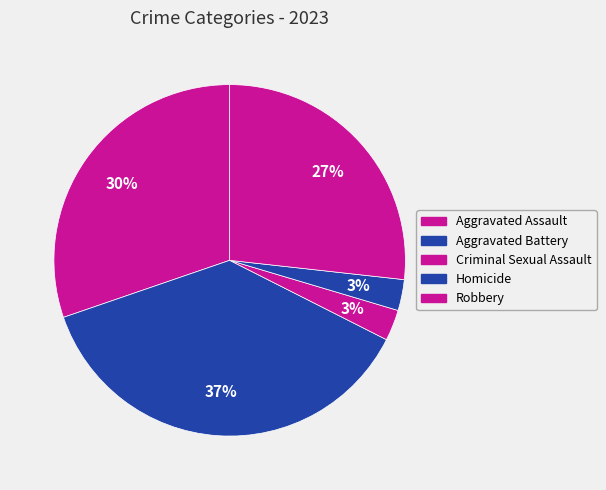

How many segments does this pie chart have?

5